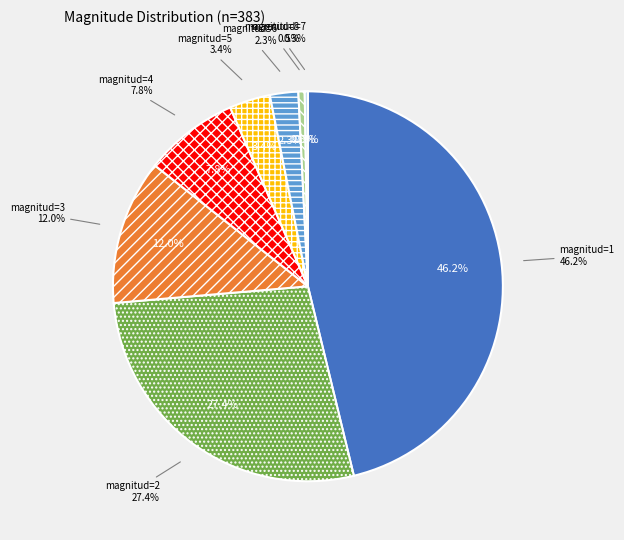

Is 8 the majority of the pie?

No